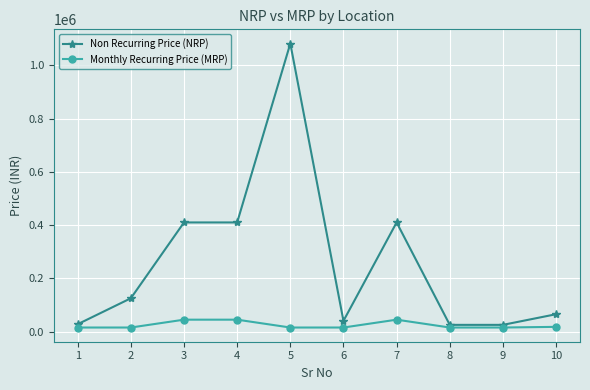

True or false: Non Recurring Price (NRP) and Monthly Recurring Price (MRP) intersect in this chart.

False